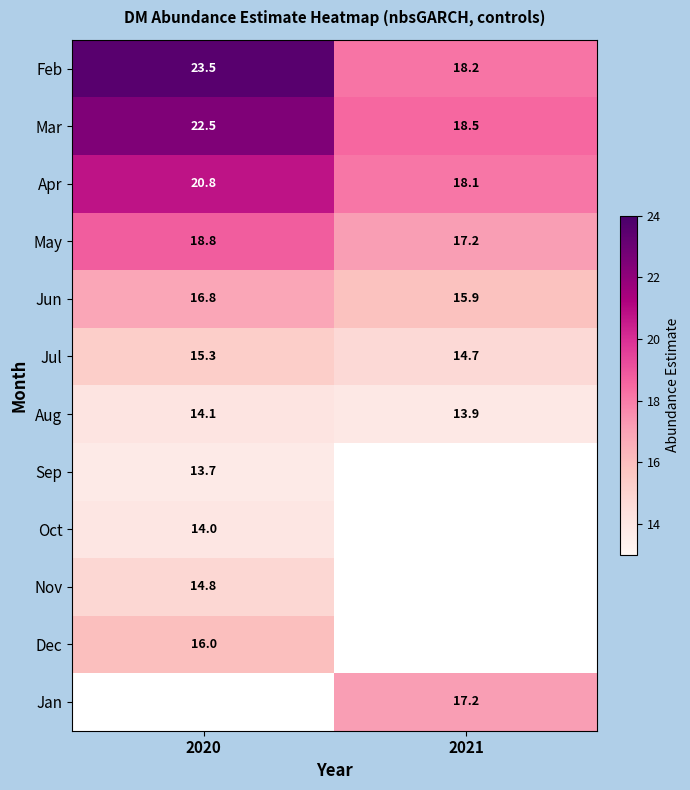

Is the value of Jun at 2020 greater than the value of Feb at 2020?

No